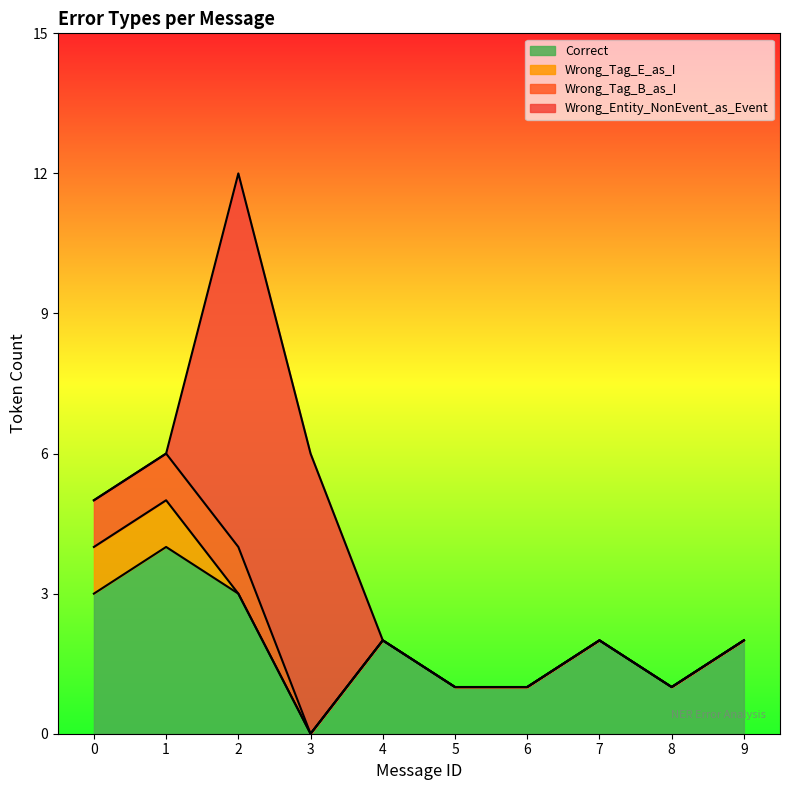

How many Wrong_Tag_E_as_I values are between 0 and 1?

10